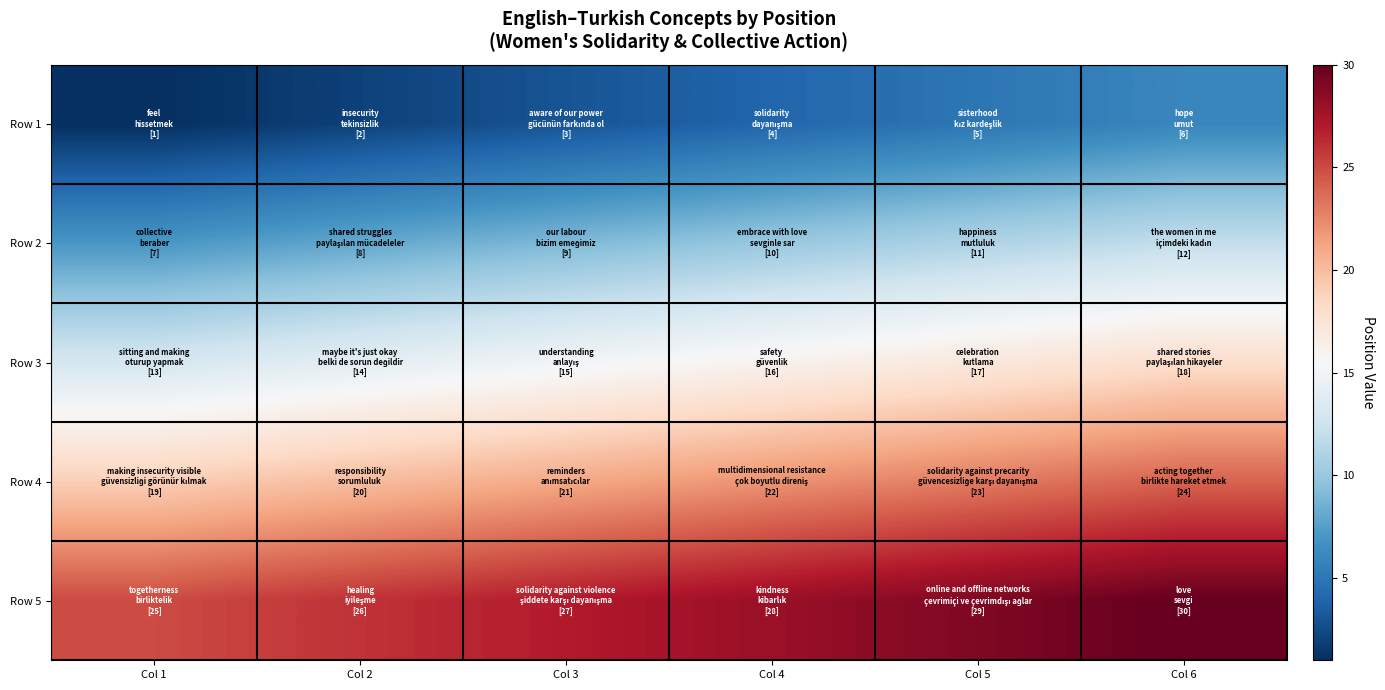

How many distinct data groups are displayed?

5